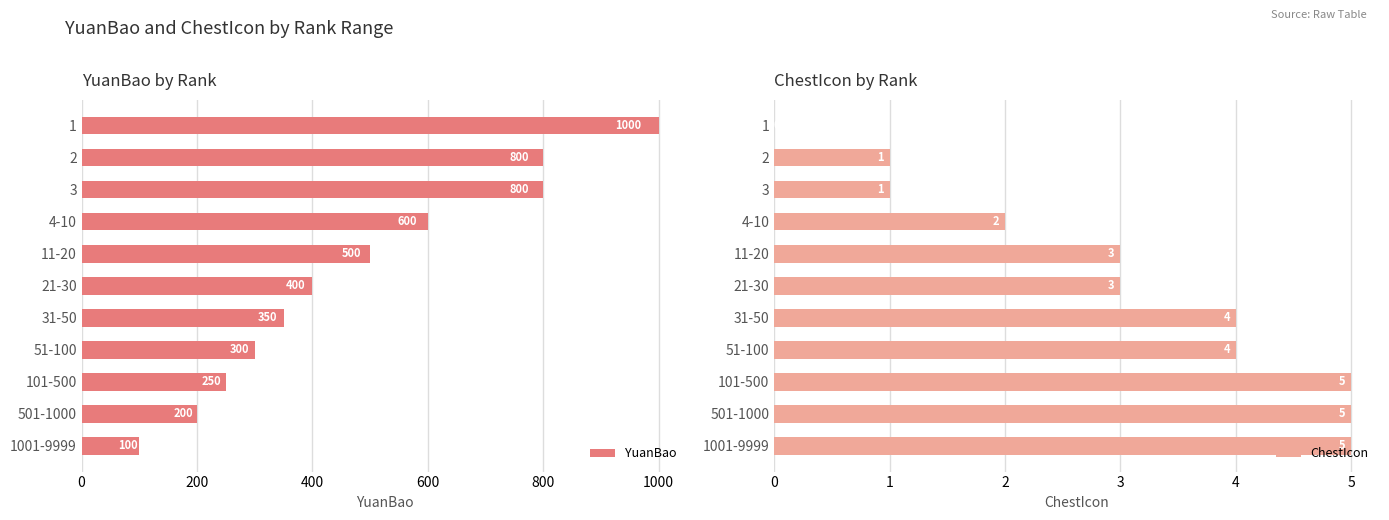

Rank the series by their average value, from lowest to highest.

ChestIcon, YuanBao